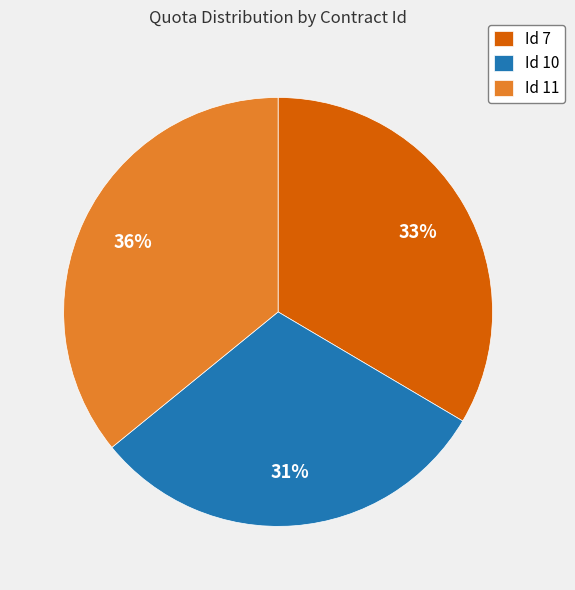

Which category has the biggest portion of the pie?

Id 11